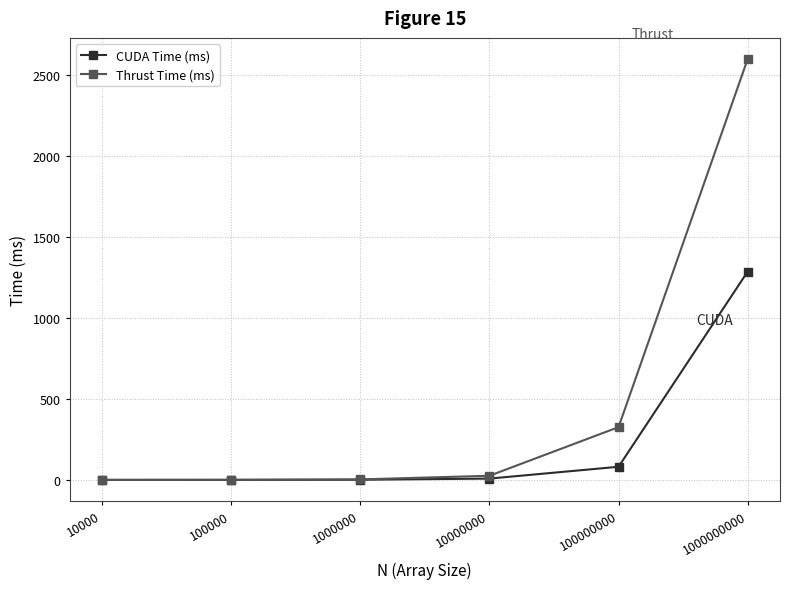

Is the value of CUDA Time (ms) at 1000000000 greater than the value of Thrust Time (ms) at 1000000000?

No